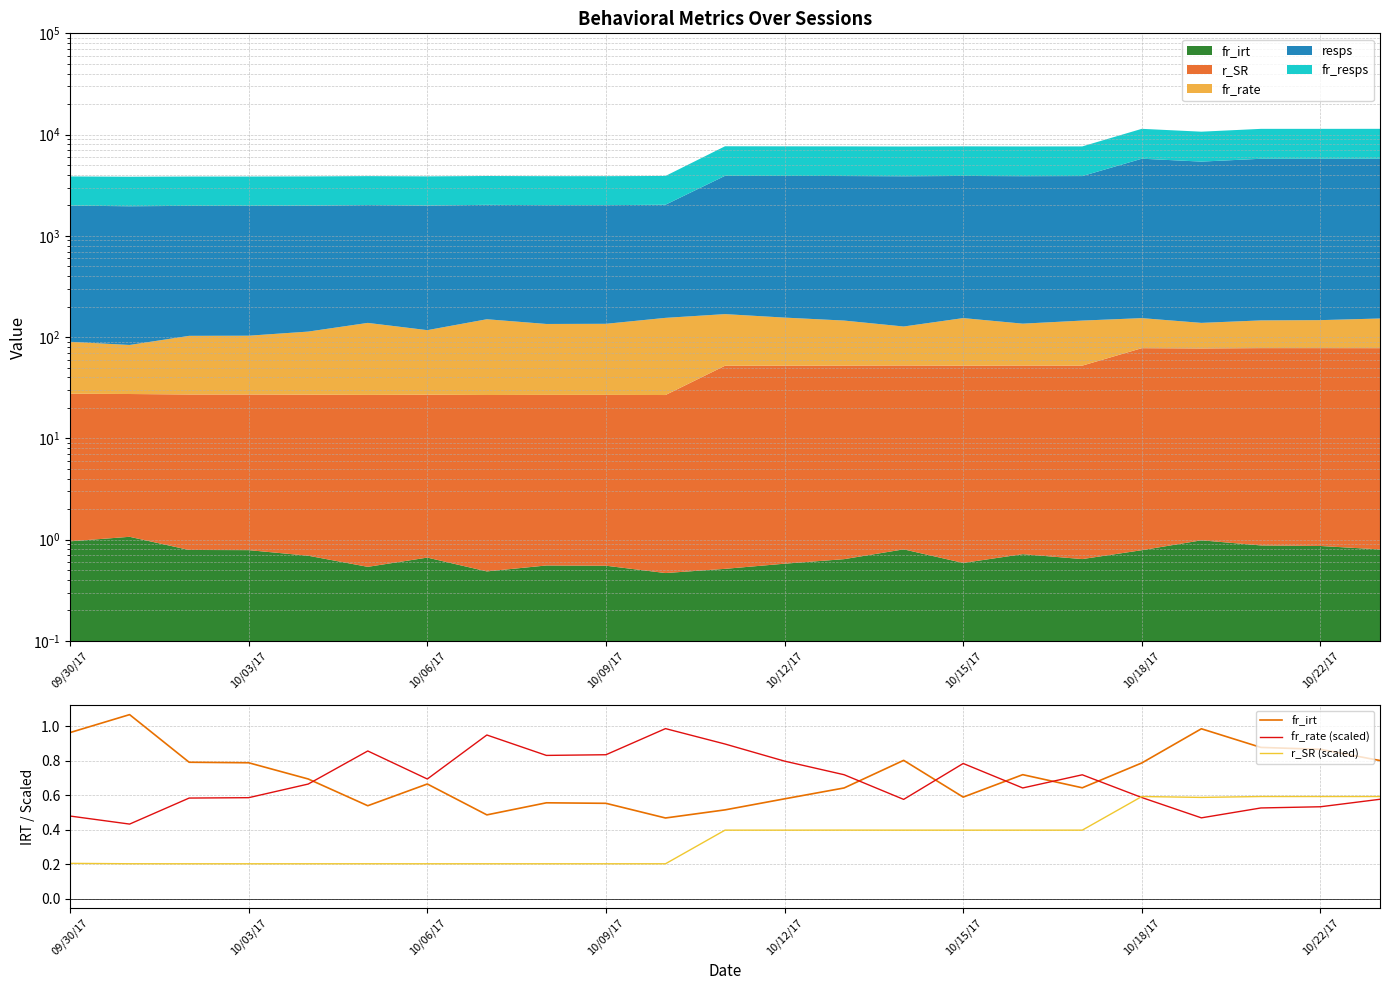

Reading left to right, transcribe all the data shown in this chart.

fr_irt: 1.0	1.1	0.8	0.8	0.7	0.5	0.7	0.5	0.6	0.6	0.5	0.5	0.6	0.6	0.8	0.6	0.7	0.6	0.8	1.0	0.9	0.9	0.8
fr_rate (scaled): 0.5	0.4	0.6	0.6	0.7	0.9	0.7	0.9	0.8	0.8	1.0	0.9	0.8	0.7	0.6	0.8	0.6	0.7	0.6	0.5	0.5	0.5	0.6
r_SR (scaled): 0.2	0.2	0.2	0.2	0.2	0.2	0.2	0.2	0.2	0.2	0.2	0.4	0.4	0.4	0.4	0.4	0.4	0.4	0.6	0.6	0.6	0.6	0.6